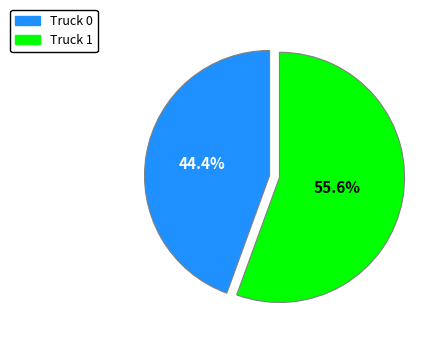

To the nearest percent, what is the difference between the Truck 0 and Truck 1 slice percentages?

11%